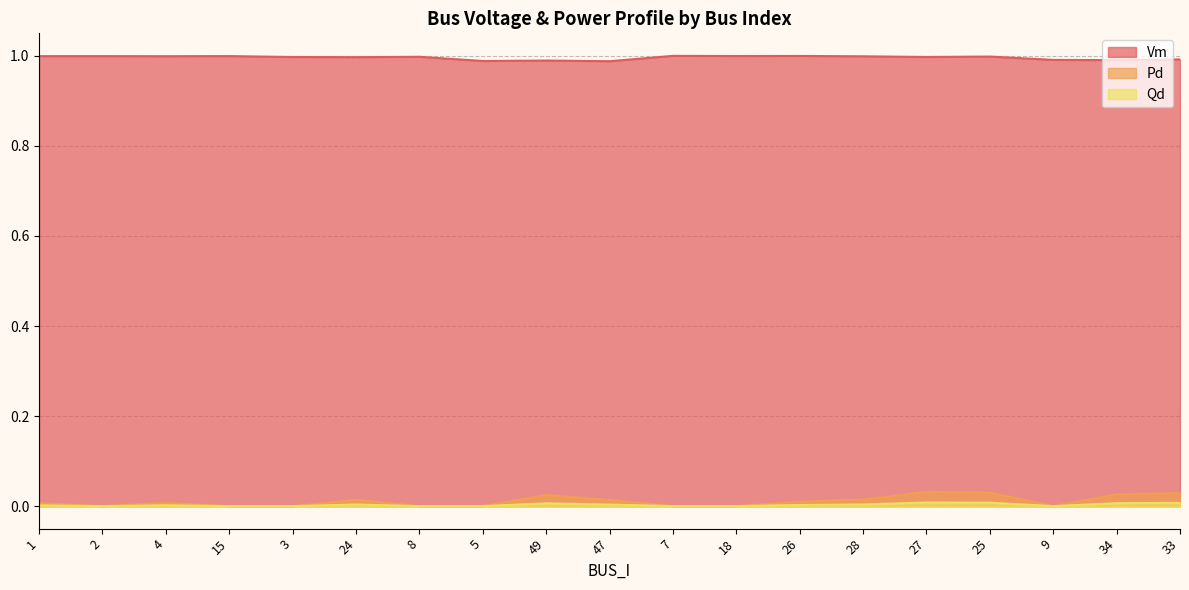

Reading right to left, list all the values displayed in this chart.

Vm: 1.0	1.0	1.0	1.0	1.0	1.0	1.0	1.0	1.0	1.0	1.0	1.0	1.0	1.0	1.0	1.0	1.0	1.0	1.0
Pd: 0.0	0.0	0.0	0.0	0.0	0.0	0.0	0.0	0.0	0.0	0.0	0.0	0.0	0.0	0.0	0.0	0.0	0.0	0.0
Qd: 0.0	0.0	0.0	0.0	0.0	0.0	0.0	0.0	0.0	0.0	0.0	0.0	0.0	0.0	0.0	0.0	0.0	0.0	0.0